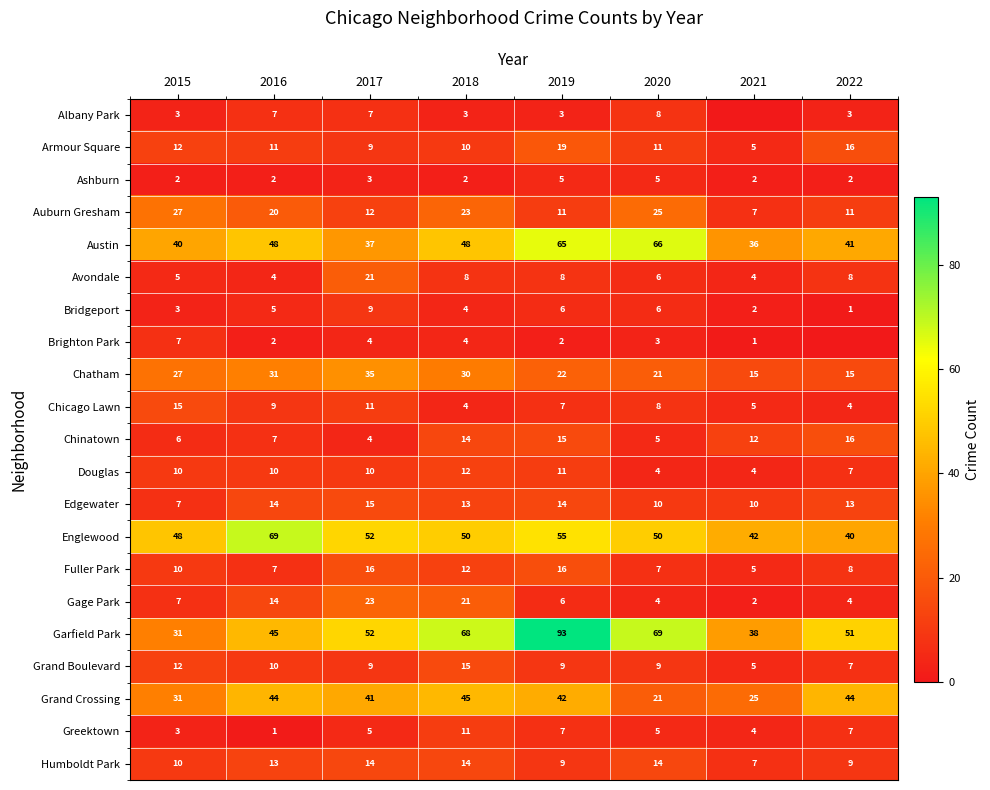

Read the Armour Square value at 2019, to the nearest 5.

20